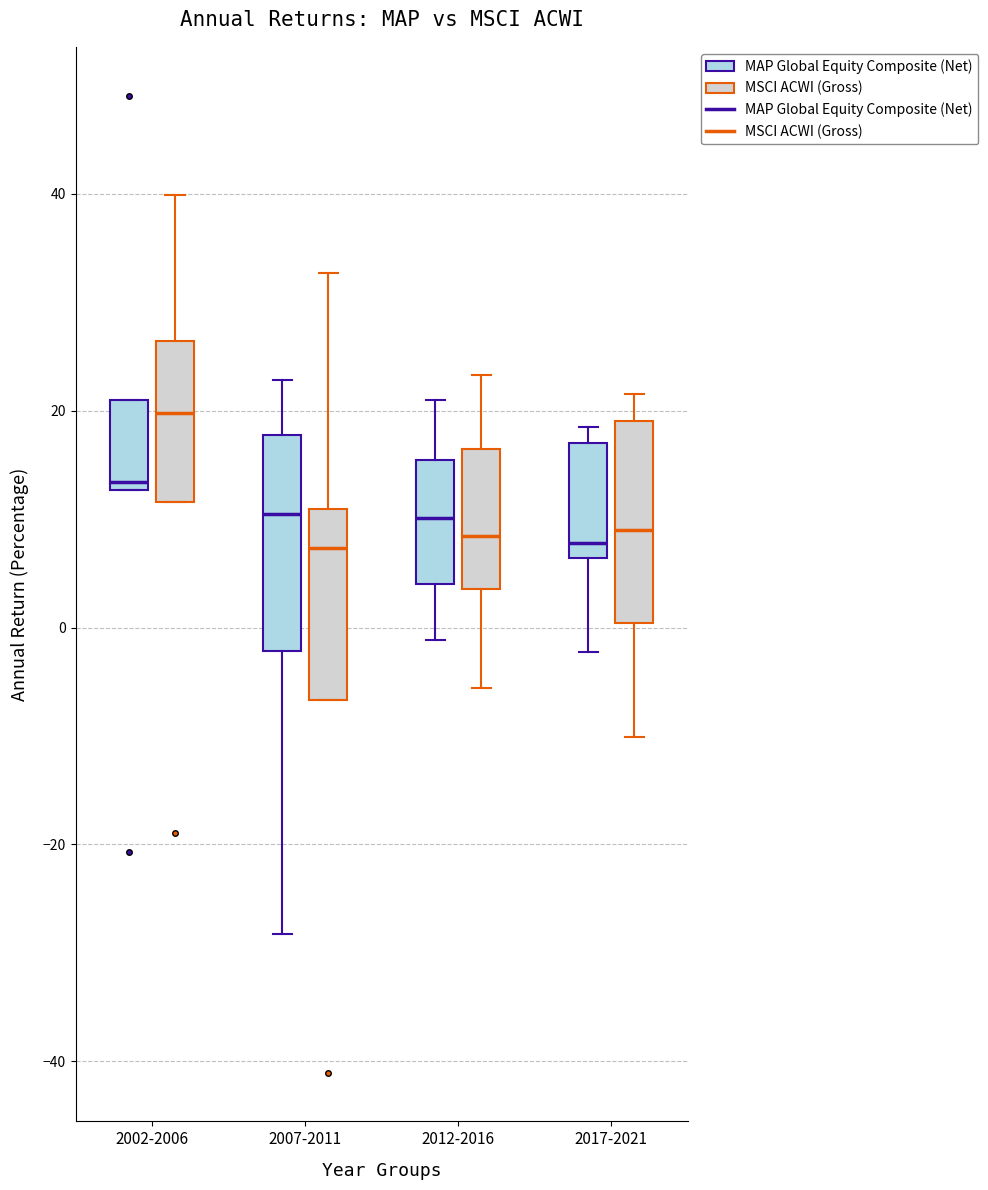

Reading left to right, read every box against the y-axis: the position of its median line, the range the box covers, and the ends of its whiskers. The values are not printed on the chart, so give them approximately, as read against the axis.

2002-2006 (MAP Global Equity Composite (Net)): median 14, box 12 to 20, whiskers 12 to 20
2002-2006 (MSCI ACWI (Gross)): median 20, box 12 to 26, whiskers 12 to 40
2007-2011 (MAP Global Equity Composite (Net)): median 10, box -2 to 18, whiskers -28 to 22
2007-2011 (MSCI ACWI (Gross)): median 8, box -6 to 10, whiskers -6 to 32
2012-2016 (MAP Global Equity Composite (Net)): median 10, box 4 to 16, whiskers -2 to 22
2012-2016 (MSCI ACWI (Gross)): median 8, box 4 to 16, whiskers -6 to 24
2017-2021 (MAP Global Equity Composite (Net)): median 8, box 6 to 16, whiskers -2 to 18
2017-2021 (MSCI ACWI (Gross)): median 10, box 0 to 20, whiskers -10 to 22